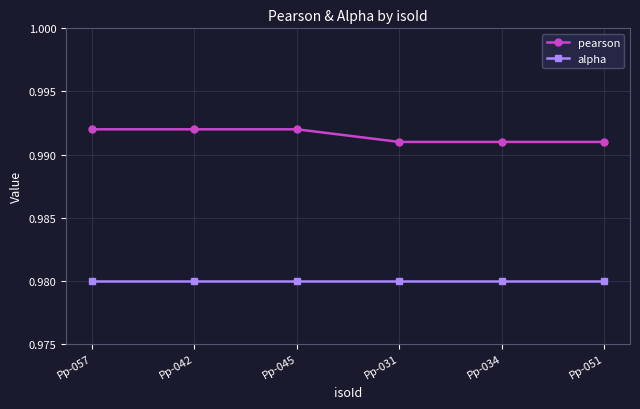

What position from the left is Pp-042?

2